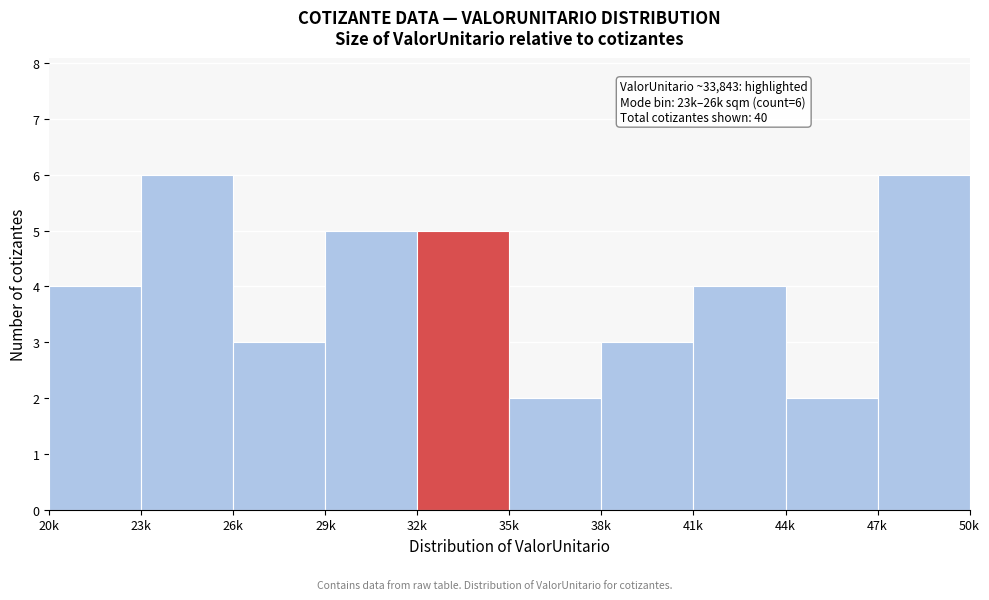

Reading right to left, extract all data points from this chart.

47k=6	44k=2	41k=4	38k=3	35k=2	32k=5	29k=5	26k=3	23k=6	20k=4